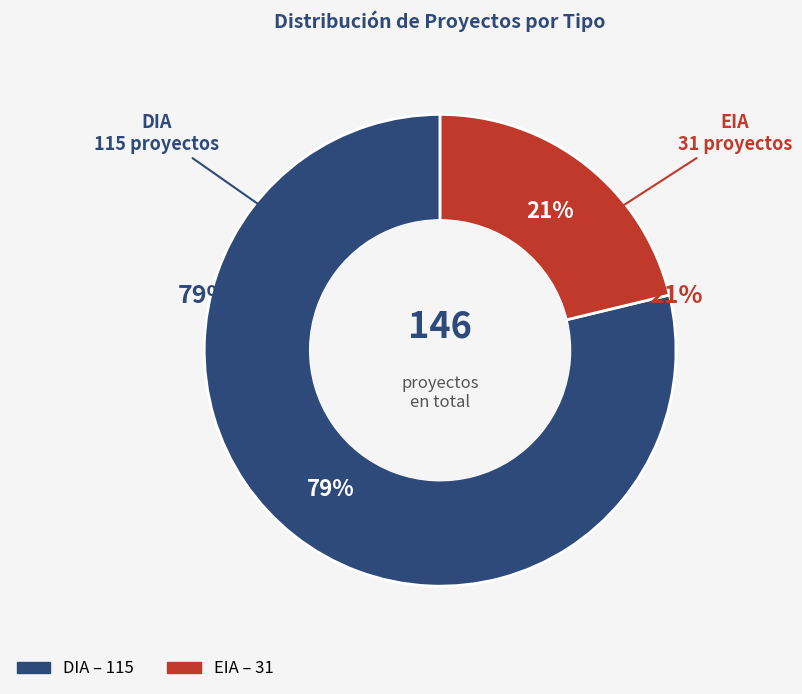

What is the ratio of the value at EIA to the value at DIA?

0.3